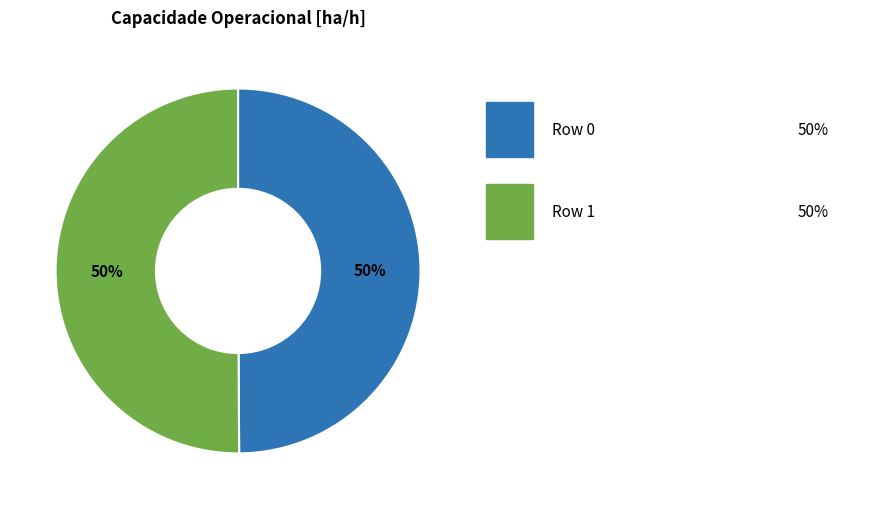

How many segments does this pie chart have?

2